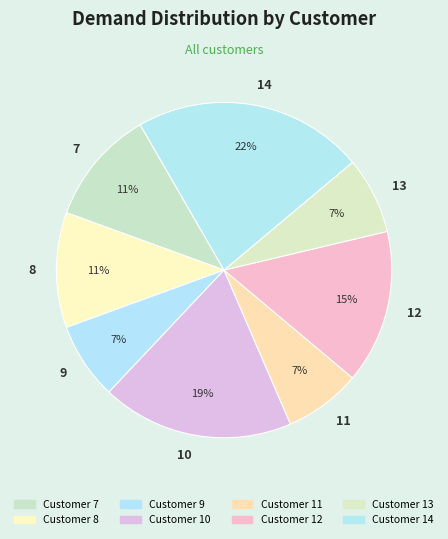

The 10 slice represents 19% of the pie. True or false?

True